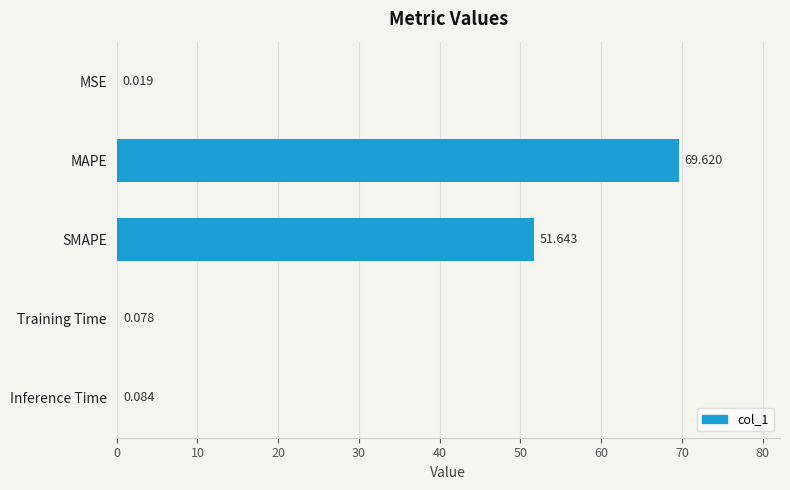

Which has a higher value, Inference Time or Training Time?

Inference Time